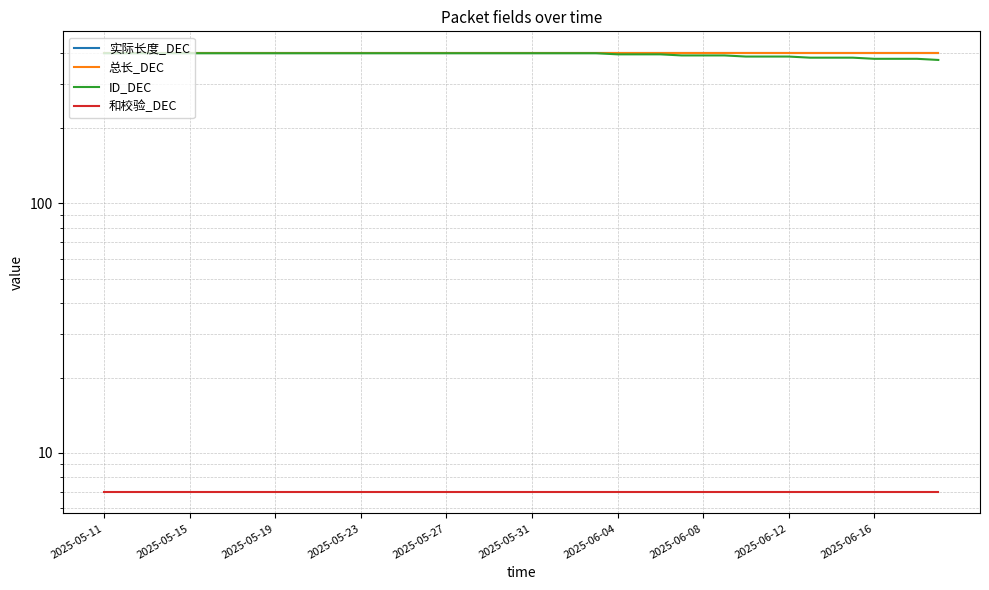

What are all the series names shown in the legend?

实际长度_DEC, 总长_DEC, ID_DEC, 和校验_DEC